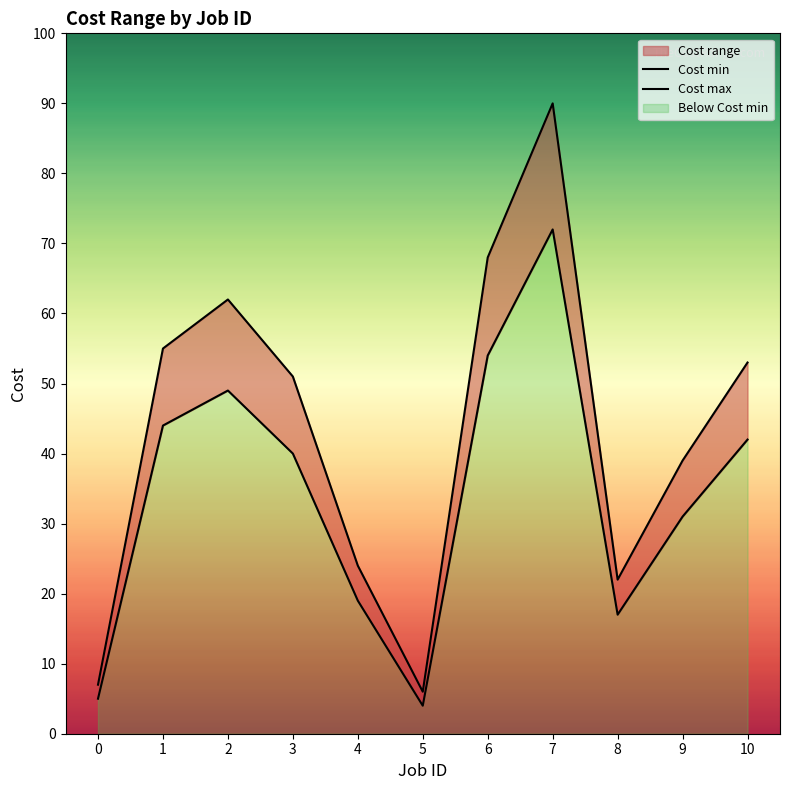

What is the difference between the maximum and second lowest values in the Cost max series?

83